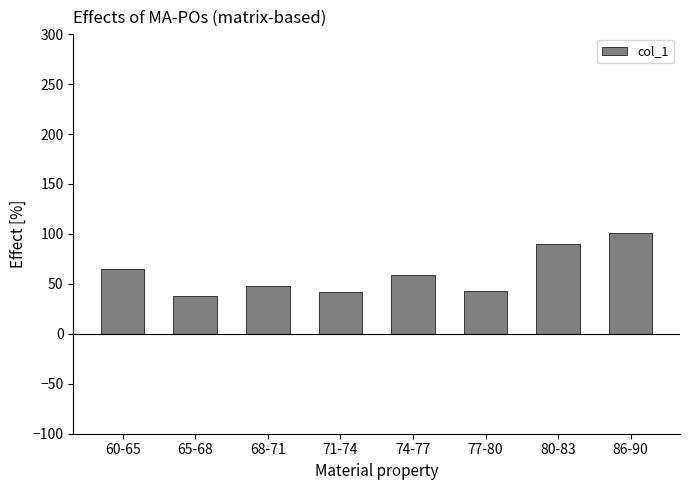

What is the minimum value shown in the chart?

37.7